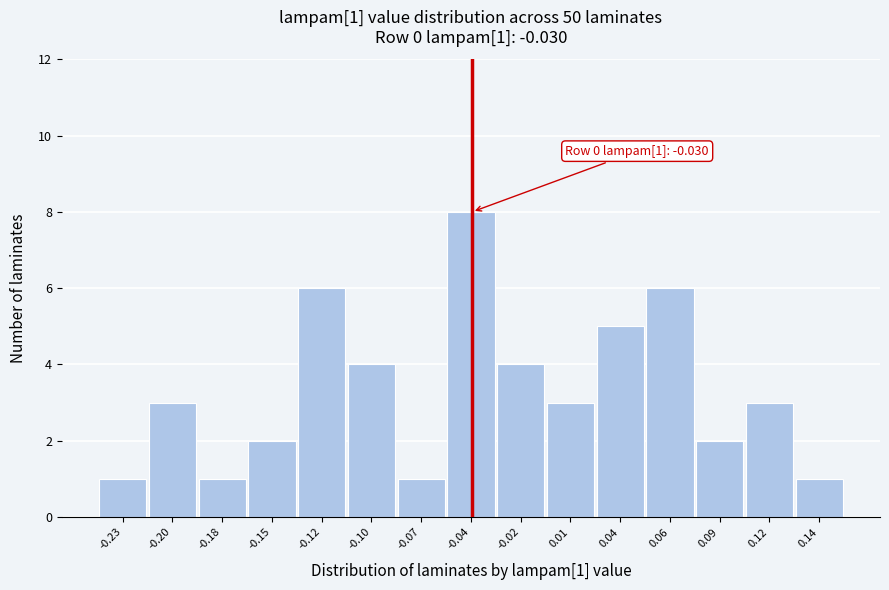

Reading left to right, extract all data points from this chart.

1	3	1	2	6	4	1	8	4	3	5	6	2	3	1